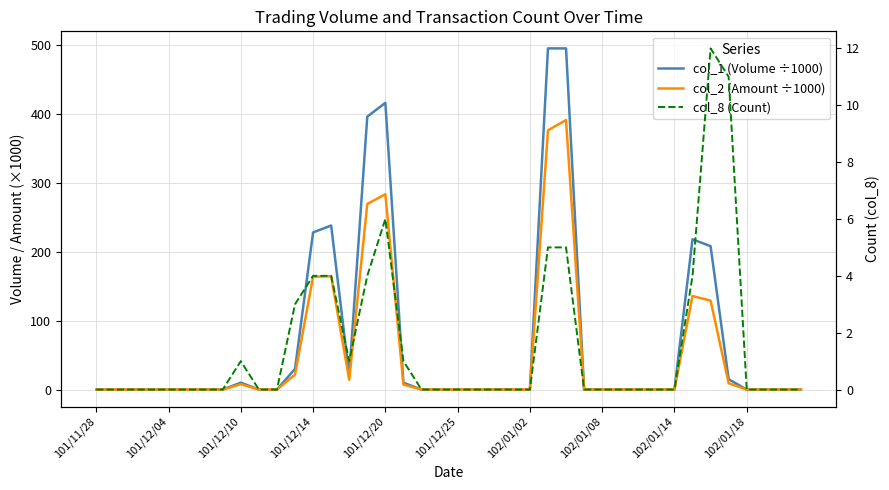

True or false: col_2 (Amount ÷1000) has a value of 186.3 at 101/12/04.

False